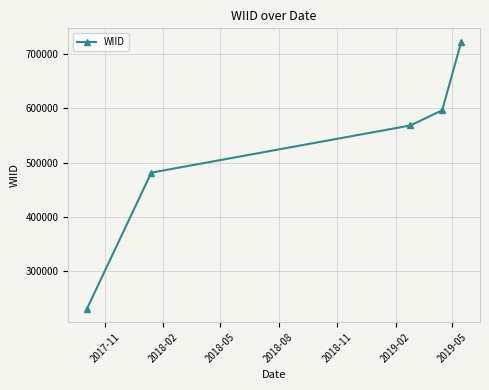

What is the minimum value shown in the chart?

231725